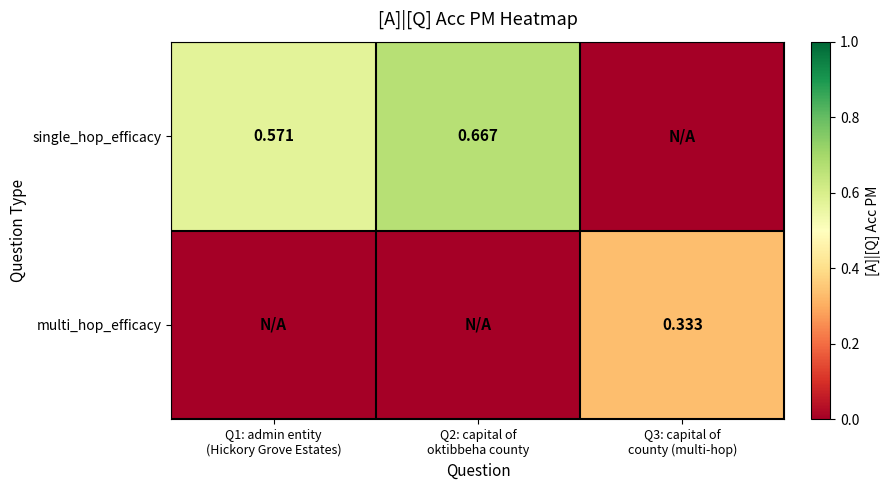

At how many categories does at least one series exceed 0?

3